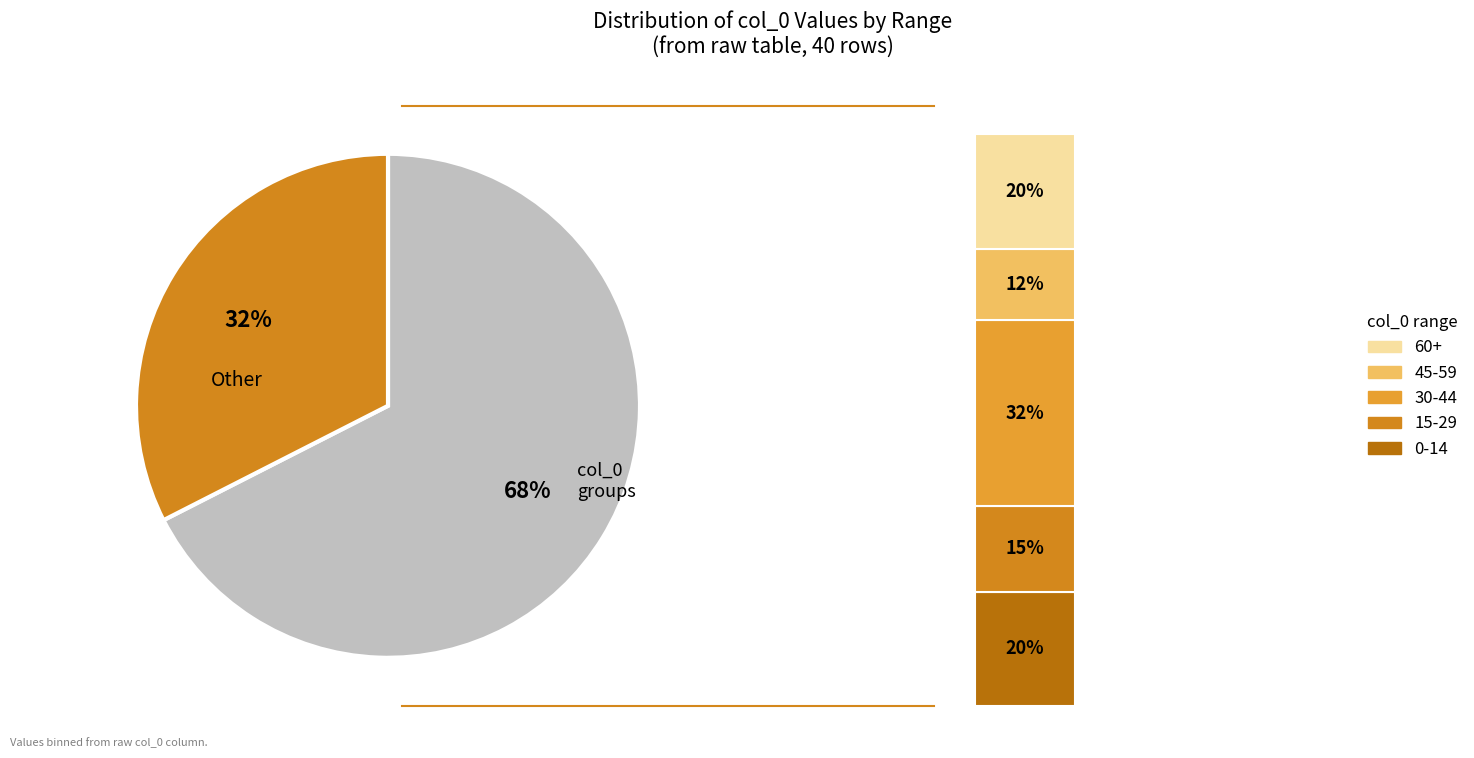

Combined, do 3 and 22 account for over 50%?

No